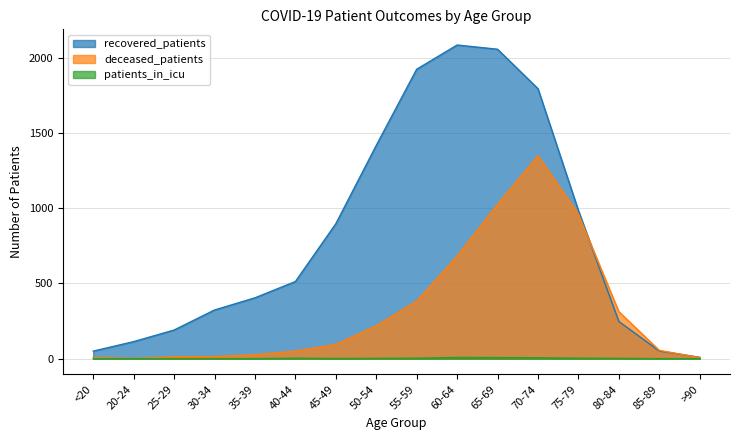

What is the approximate value of patients_in_icu at 50-54?

2